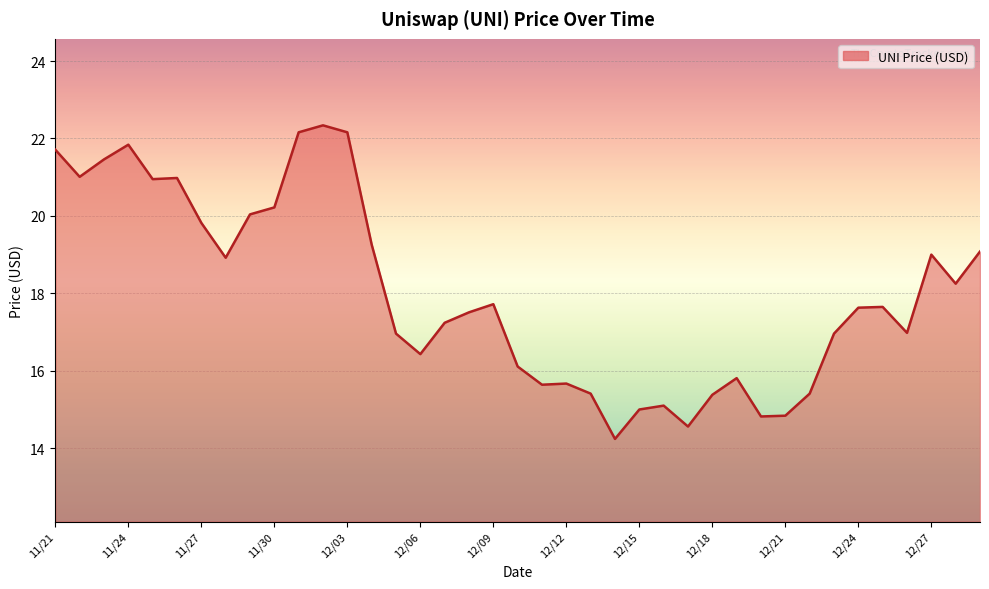

What is the minimum value shown in the chart?

14.2